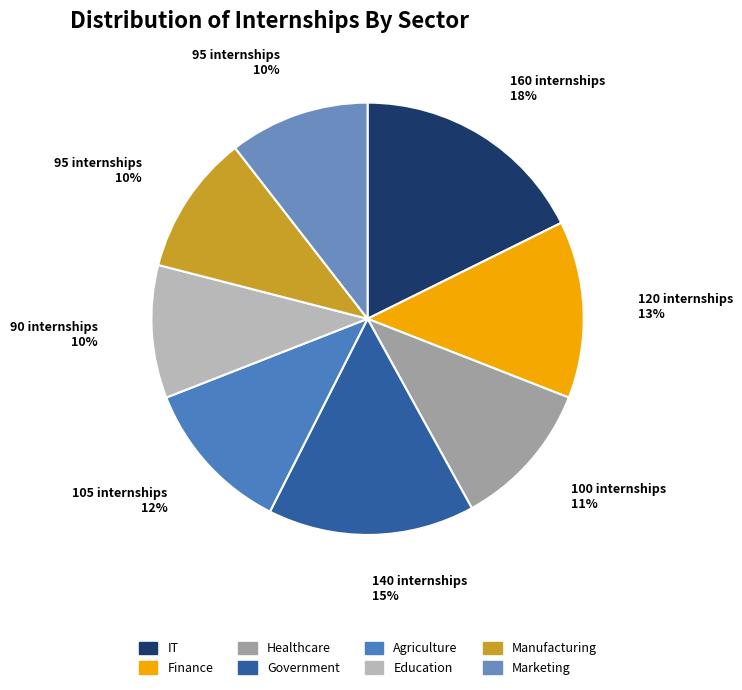

Count the number of slices in the pie.

8